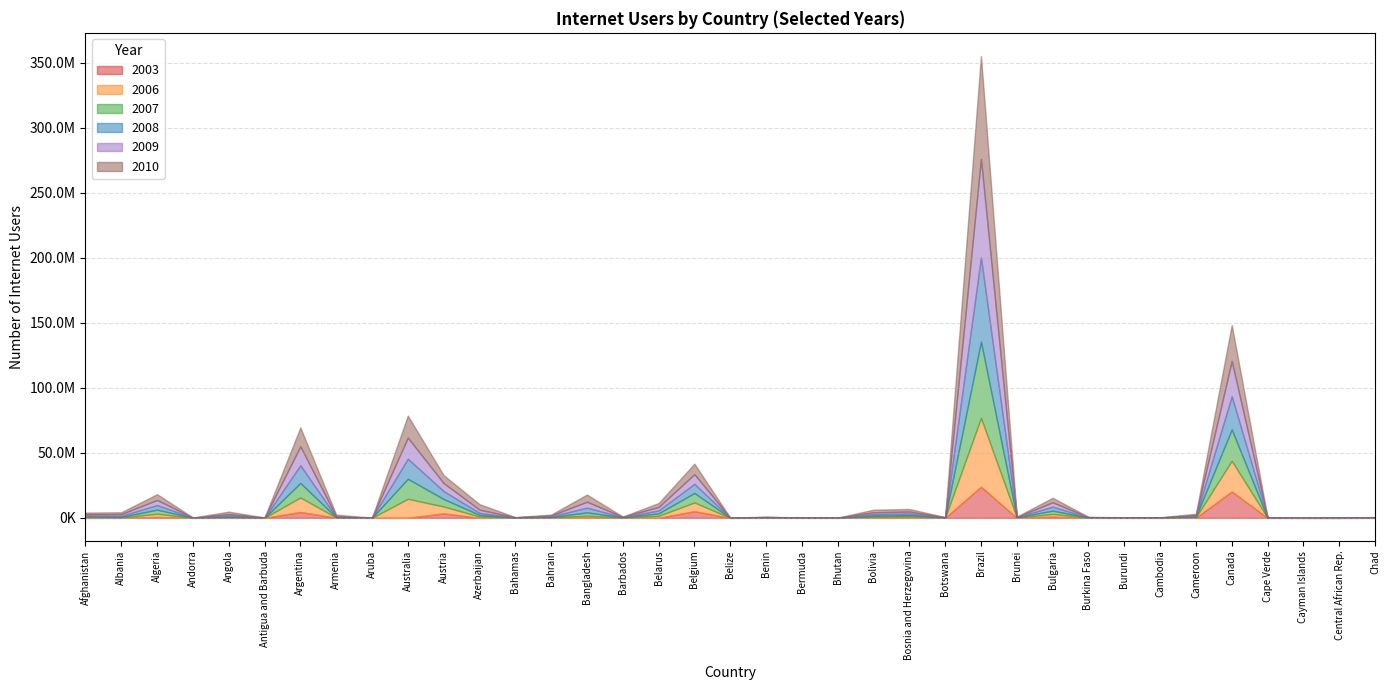

How many values in the 2009 series exceed 472001?

19